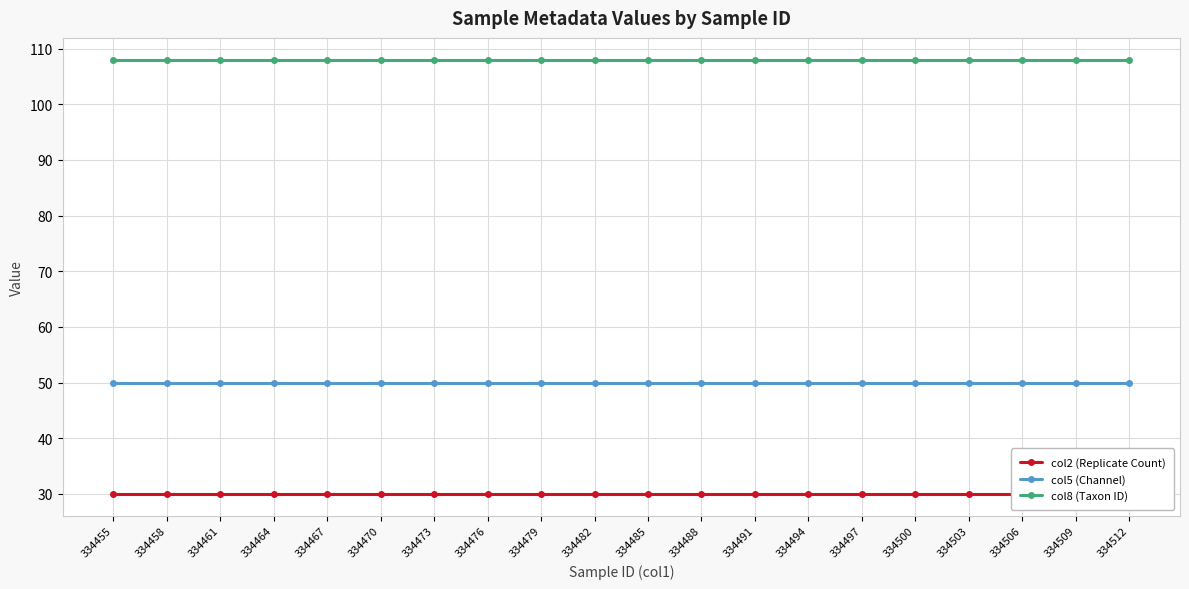

What is the value of the col5 (Channel) point at the 3rd from the left?

50.0